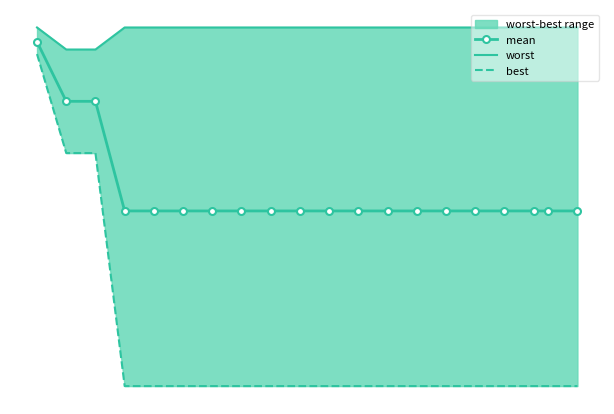

What is the value of the best point at the 2nd from the left?

3.0